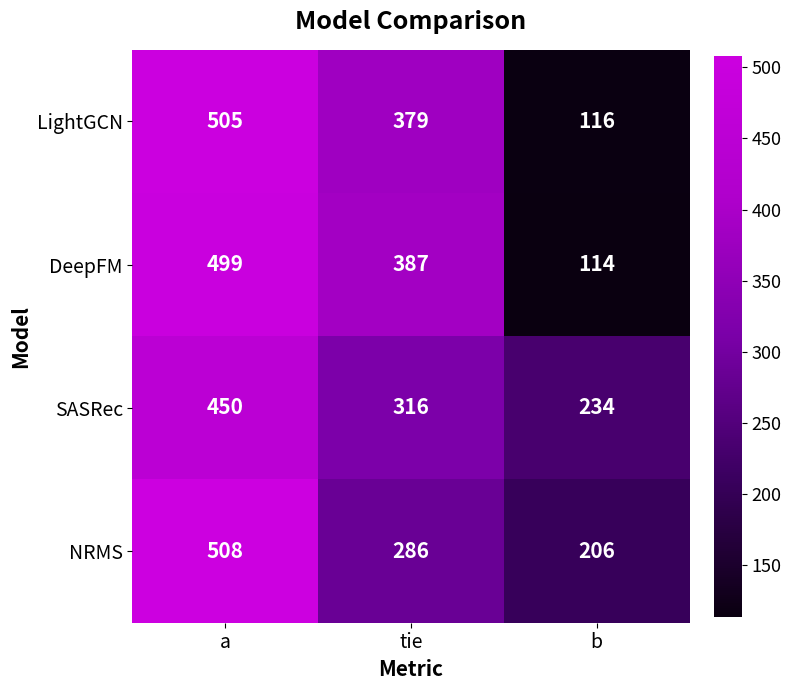

Between a and b, which series saw the biggest shift?

LightGCN